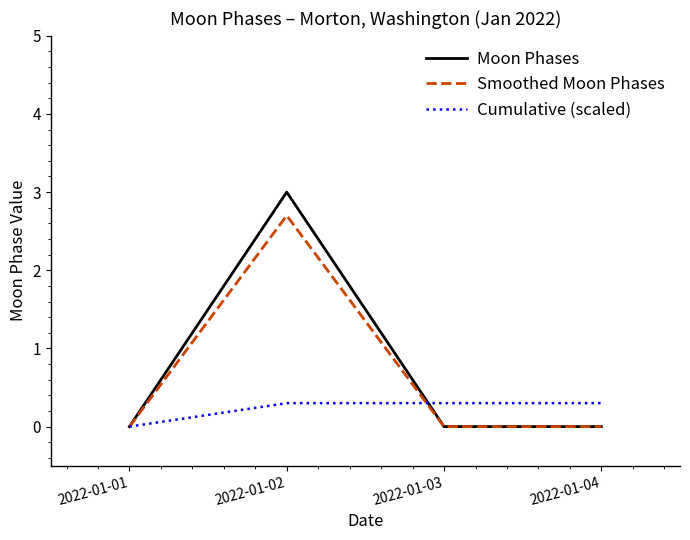

List the series in order of their peak value, lowest first.

Cumulative (scaled), Smoothed Moon Phases, Moon Phases